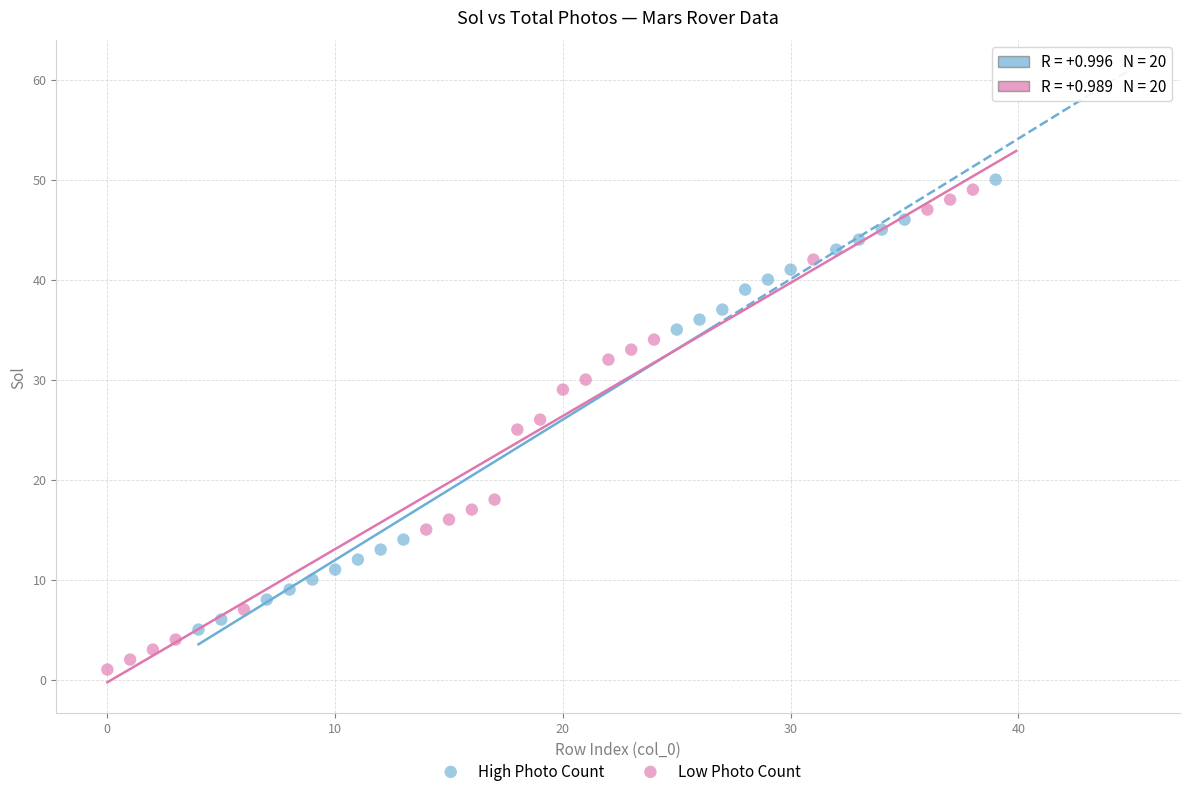

Which series contains the lowest Y value?

Low Photo Count